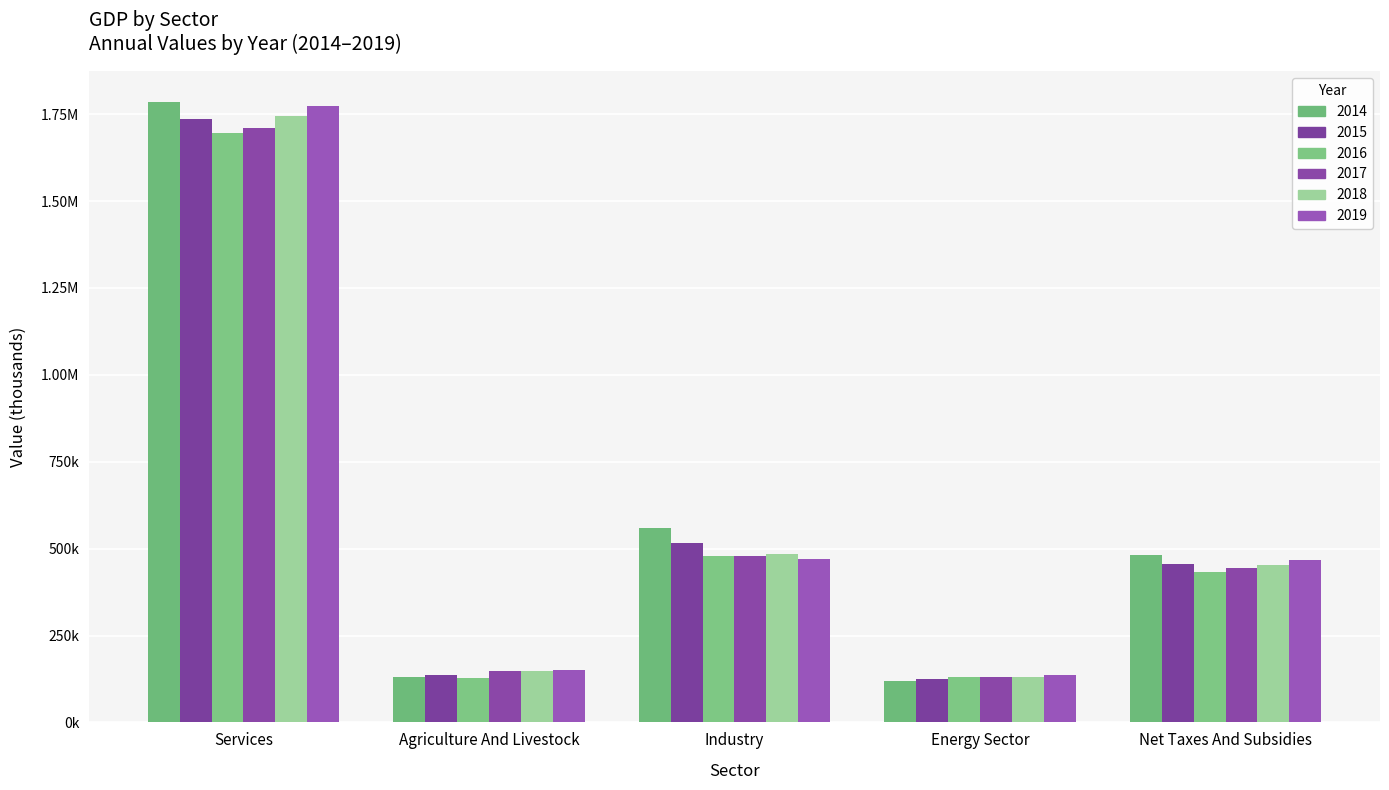

What is the lowest value of the 2018 series?

131593.6